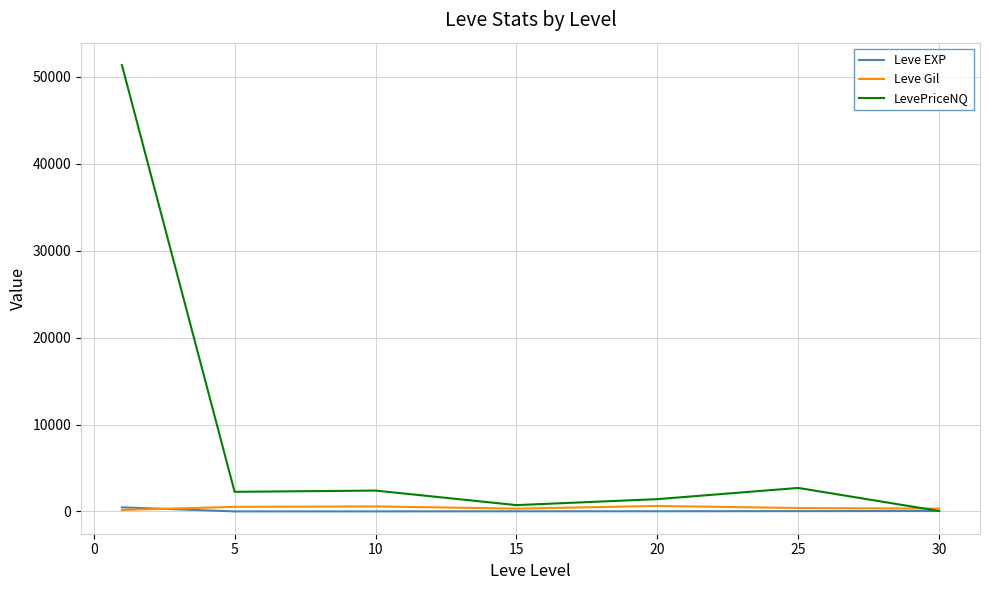

Which series has the widest spread of values?

LevePriceNQ